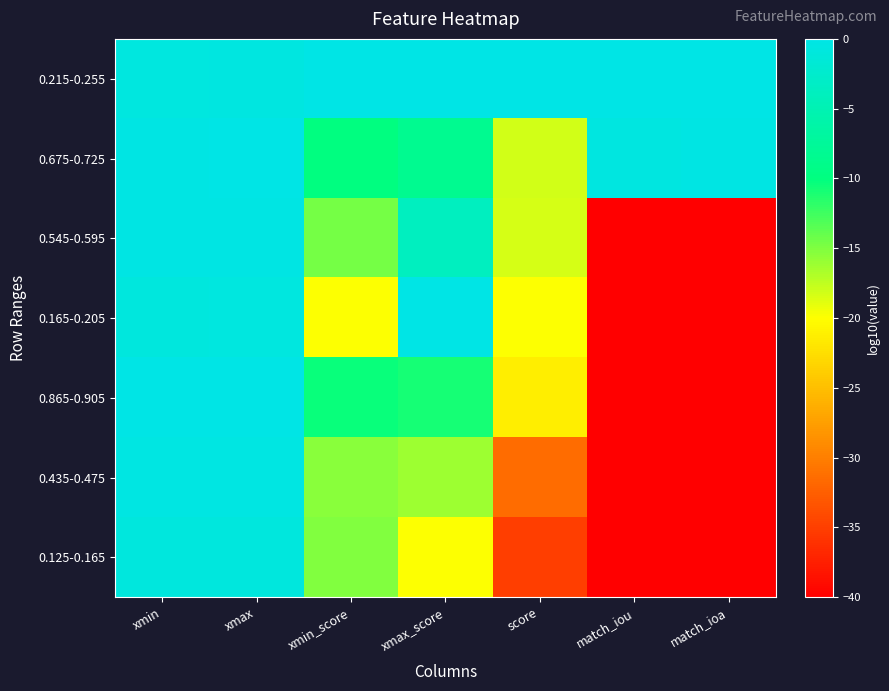

Reading left to right, extract all data points from this chart.

0.215-0.255: xmin=-0.7	xmax=-0.6	xmin_score=0.0	xmax_score=0.0	score=0.0	match_iou=-0.1	match_ioa=-0.1
0.675-0.725: xmin=-0.2	xmax=-0.1	xmin_score=-9.9	xmax_score=-8.3	score=-18.1	match_iou=-0.5	match_ioa=-0.3
0.545-0.595: xmin=-0.3	xmax=-0.2	xmin_score=-14.5	xmax_score=-3.8	score=-18.3	match_iou=-40.0	match_ioa=-40.0
0.165-0.205: xmin=-0.8	xmax=-0.7	xmin_score=-20.0	xmax_score=0.0	score=-20.0	match_iou=-40.0	match_ioa=-40.0
0.865-0.905: xmin=-0.1	xmax=-0.0	xmin_score=-10.4	xmax_score=-10.9	score=-21.3	match_iou=-40.0	match_ioa=-40.0
0.435-0.475: xmin=-0.4	xmax=-0.3	xmin_score=-15.3	xmax_score=-16.1	score=-31.4	match_iou=-40.0	match_ioa=-40.0
0.125-0.165: xmin=-0.9	xmax=-0.8	xmin_score=-15.1	xmax_score=-20.0	score=-35.1	match_iou=-40.0	match_ioa=-40.0